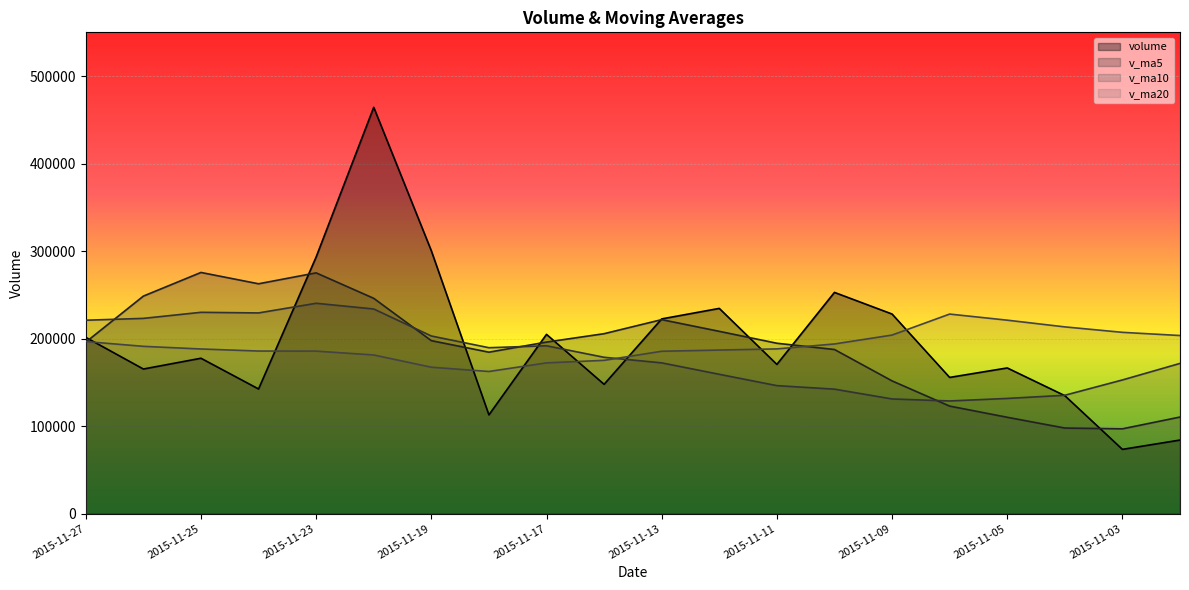

Reading left to right, list all the values displayed in this chart.

volume line: 201391.2	165206.0	177521.2	142397.4	293226.0	464314.2	300369.1	112795.0	204802.2	147712.7	222474.2	234485.7	170482.7	252771.7	228053.2	155600.9	166428.2	134753.2	73366.7	84022.4
v_ma5 line: 195948.4	248533.0	275565.6	262620.3	275101.3	245998.6	197630.6	184454.0	195991.5	205585.4	221653.5	208278.8	194667.3	187521.4	151640.4	122834.3	110051.1	97750.7	96861.6	110323.6
v_ma10 line: 220973.5	223081.8	230009.8	229305.9	240343.3	233826.0	202954.7	189560.6	191756.5	178612.9	172243.9	159165.0	146209.0	142191.5	130982.0	128686.4	131580.5	135207.6	152704.5	171613.1
v_ma20 line: 196608.7	191123.4	188109.4	185748.7	185662.7	181256.2	167267.6	162384.1	172230.5	175113.0	185504.8	186887.9	188186.1	193832.5	204008.5	228002.1	221029.1	213358.3	207127.4	203486.7